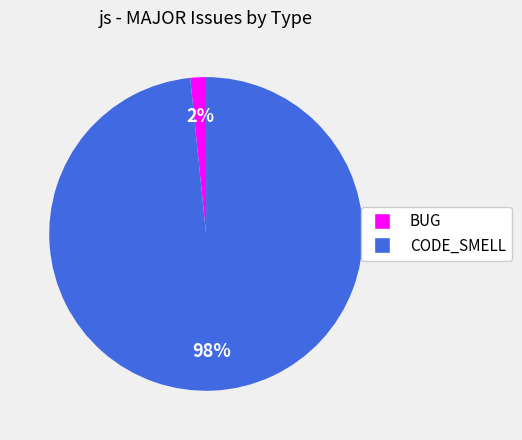

How many slices are in this pie chart?

2